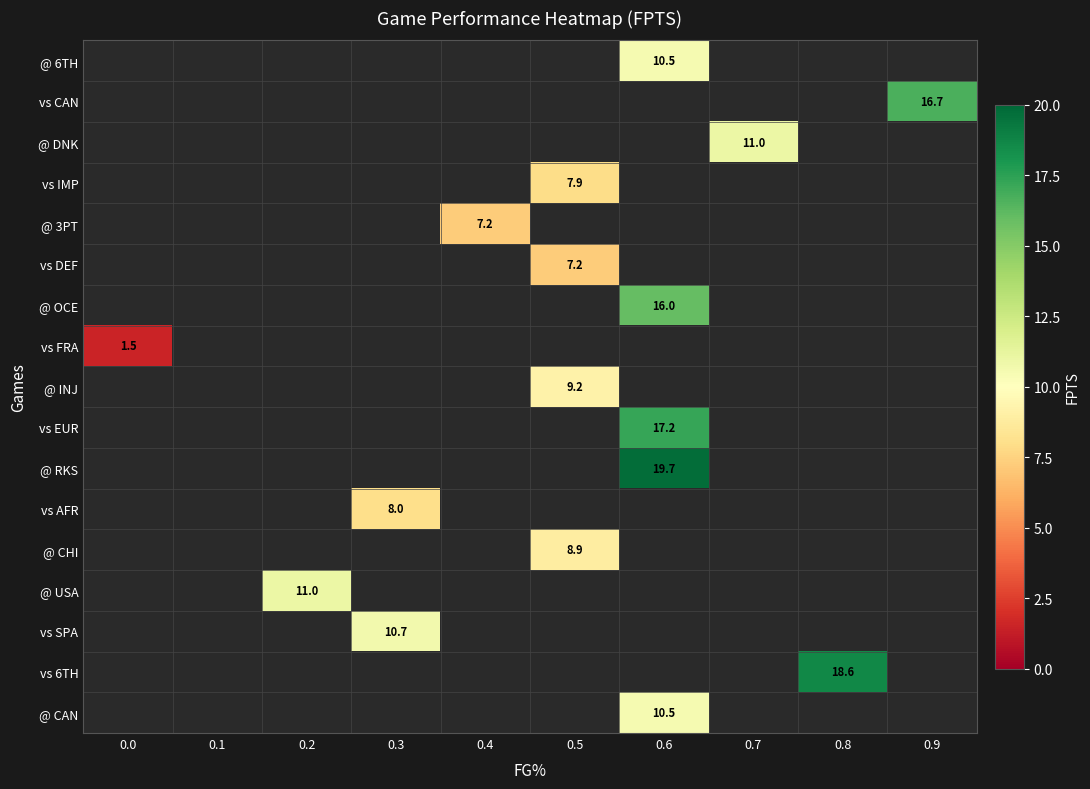

Is it true that vs SPA equals 4.6 at 0.3?

False